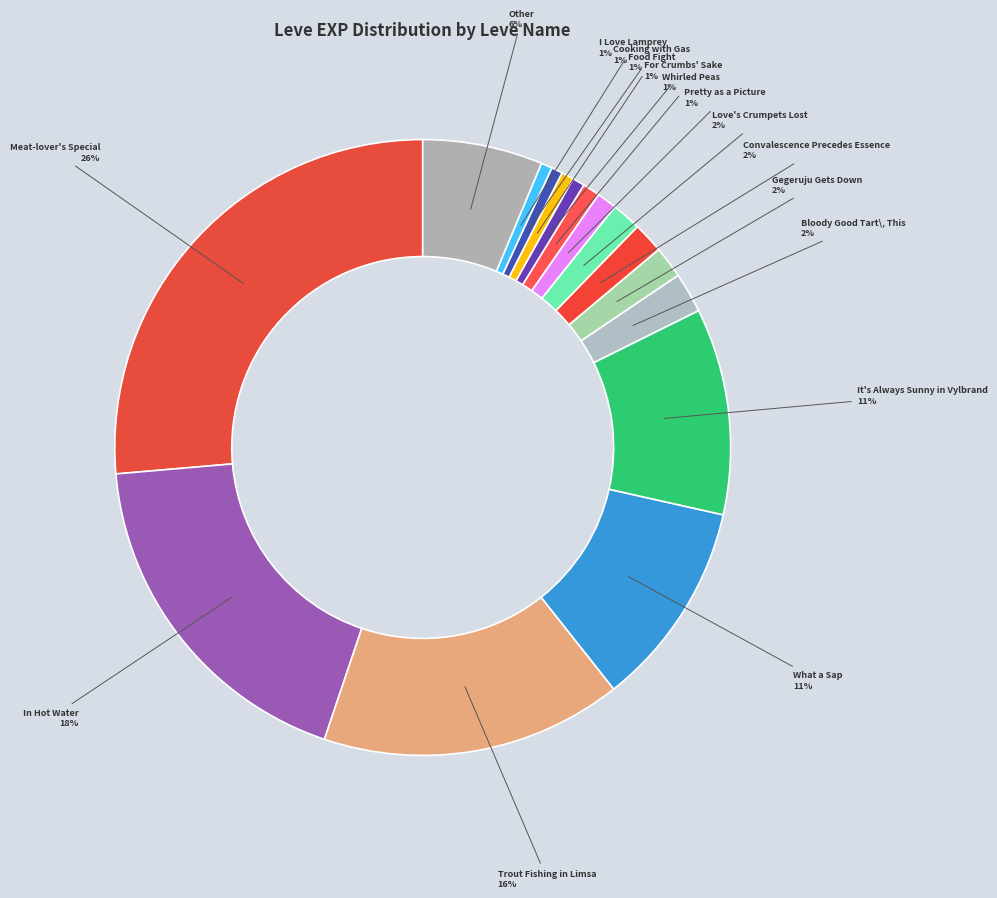

To the nearest percent, what is the average slice percentage?

6%